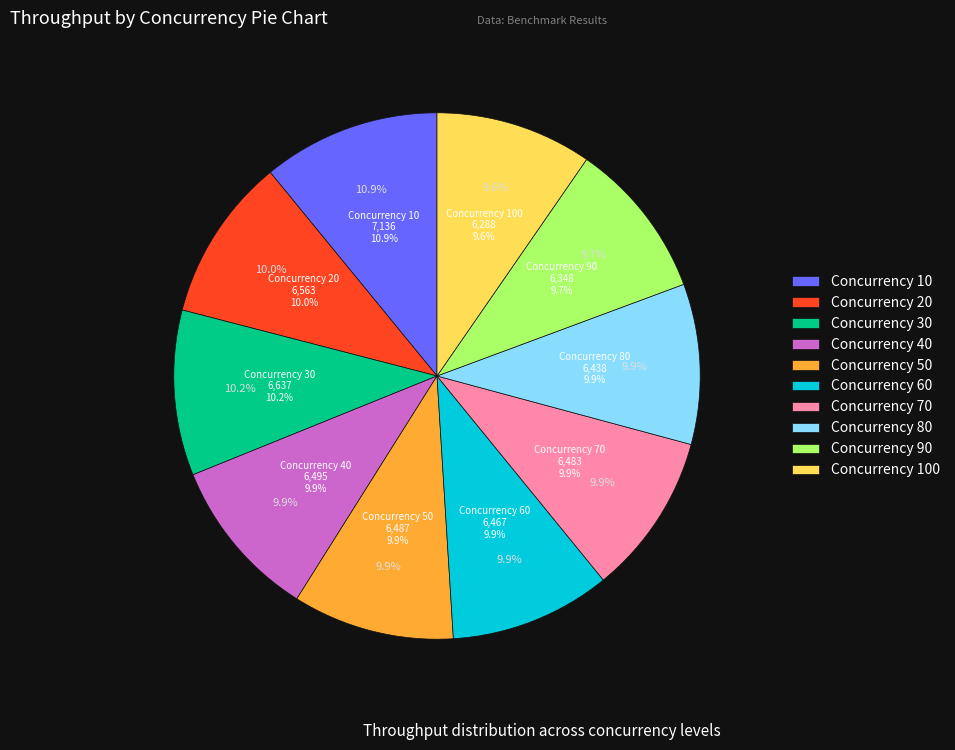

Which slice is the smallest?

100